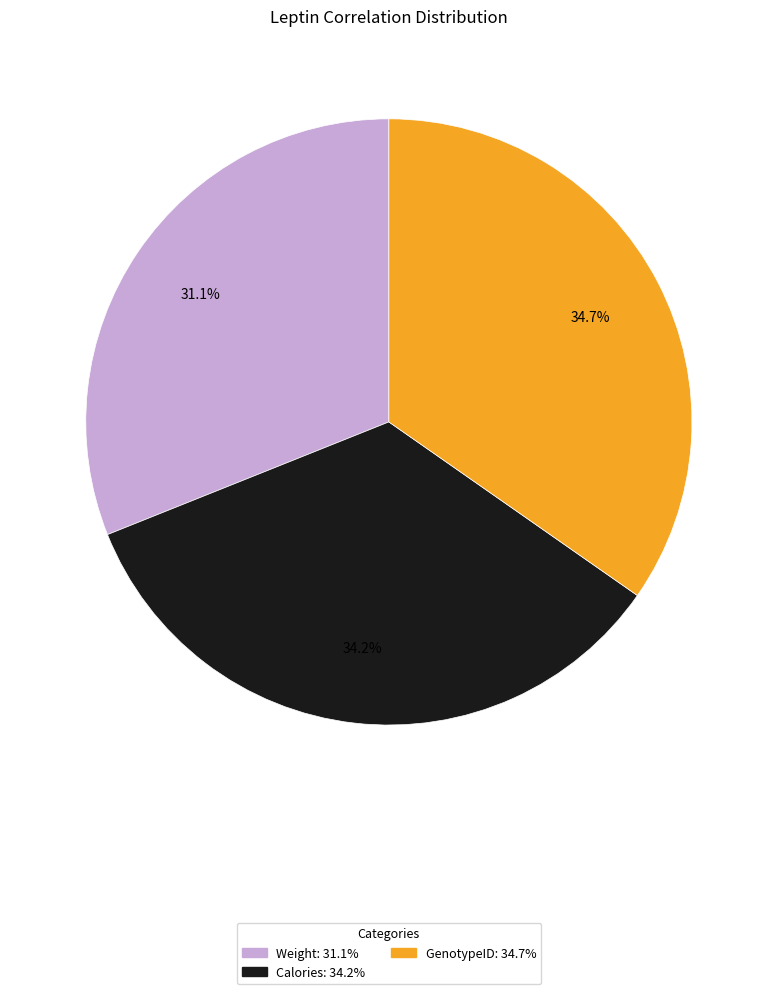

Is the sum of GenotypeID and Calories greater than half?

Yes